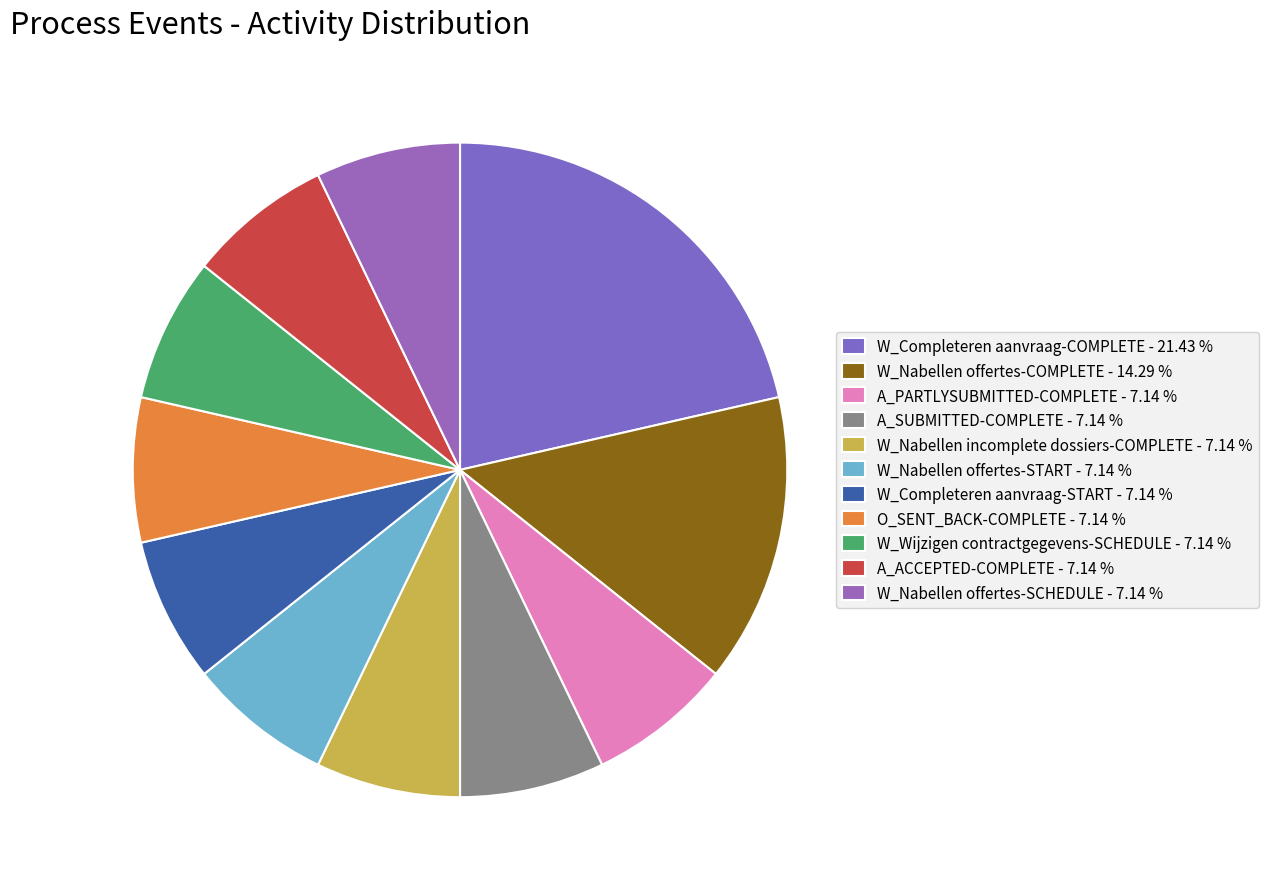

Count the number of slices in the pie.

11